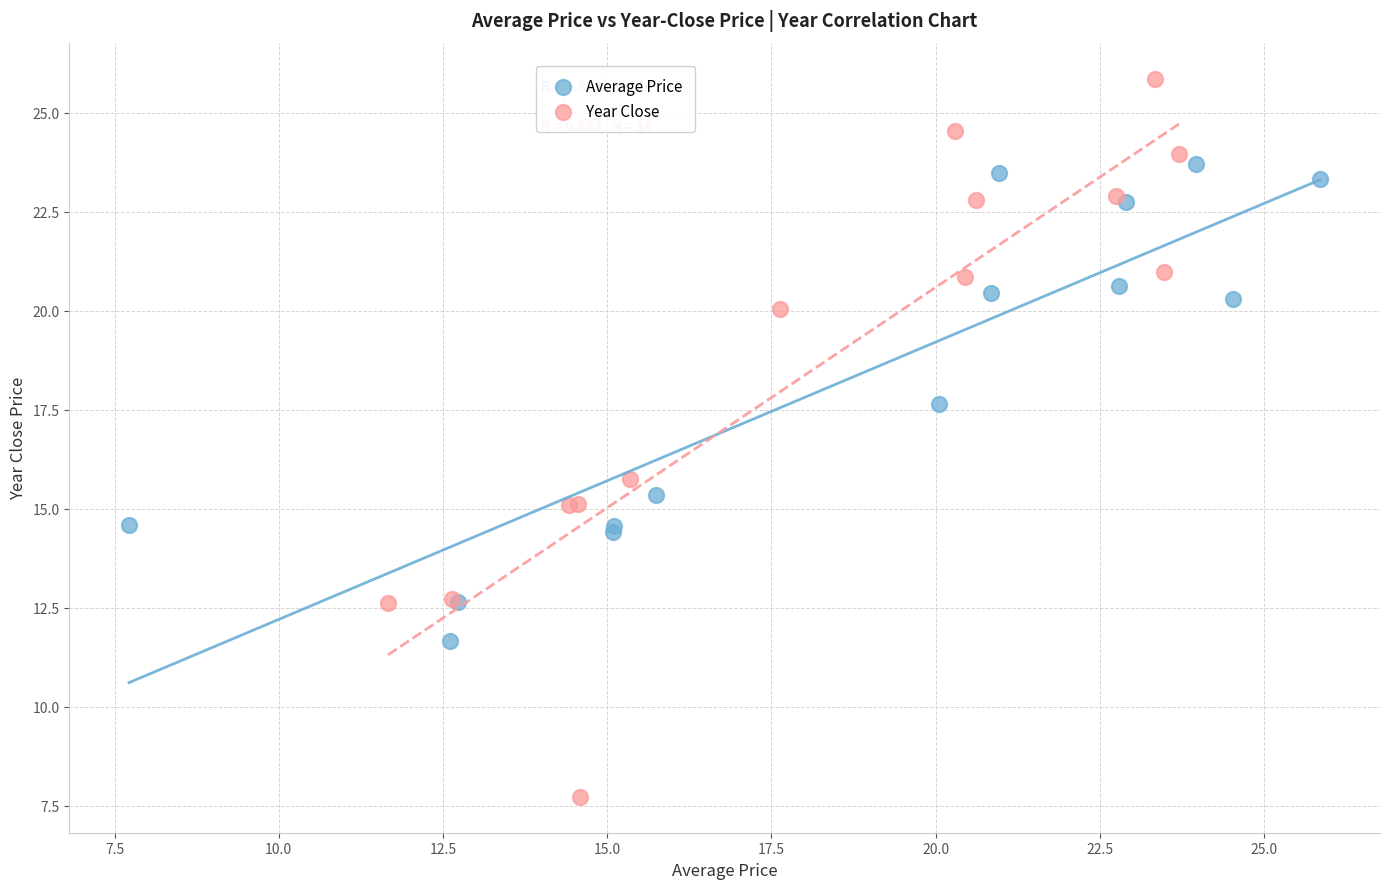

Which series contains the highest Y value?

Year Close